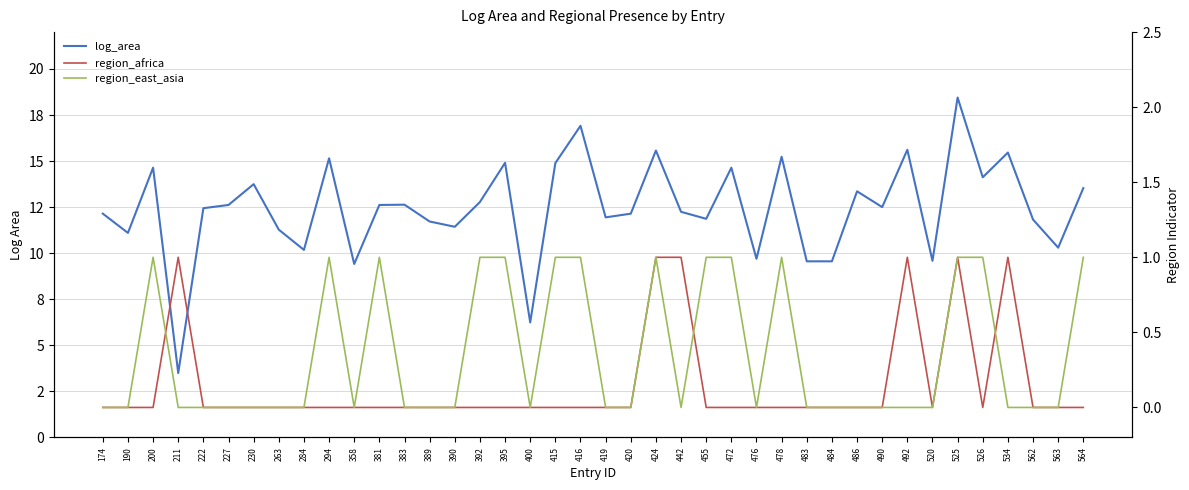

At 419, list the series in order from smallest to largest.

region_africa, region_east_asia, log_area